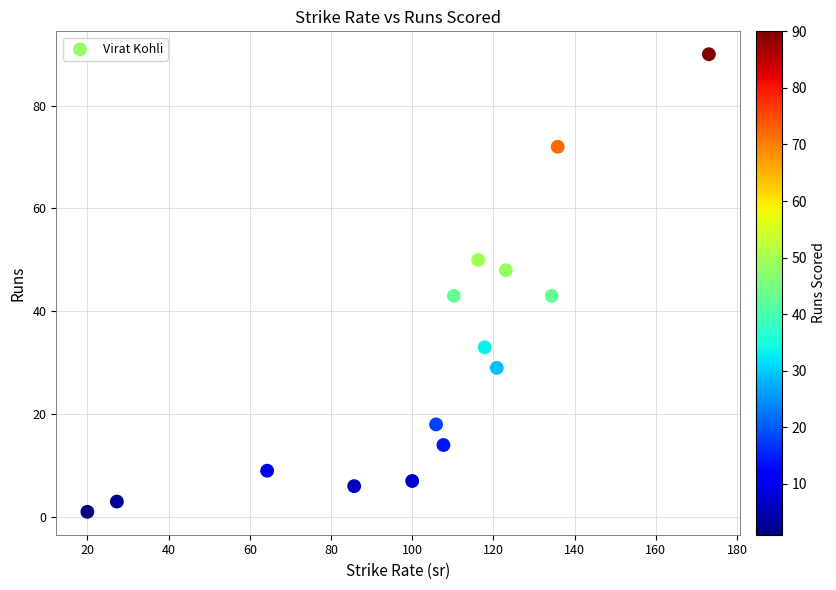

What is the range of Y values (max minus min)?

89